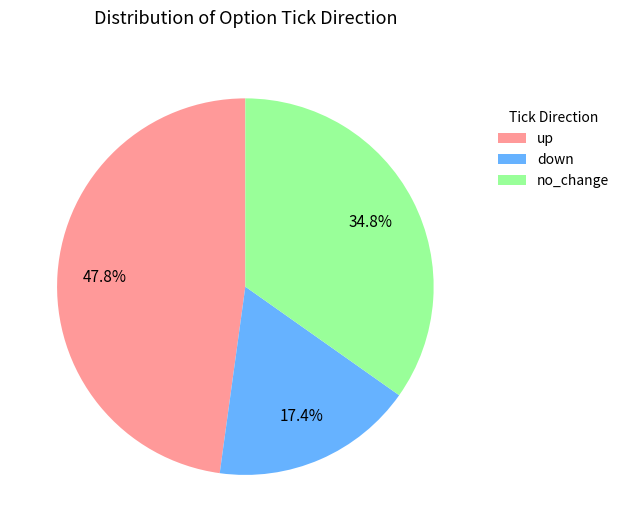

To the nearest percent, what is the combined percentage of no_change and down?

52%